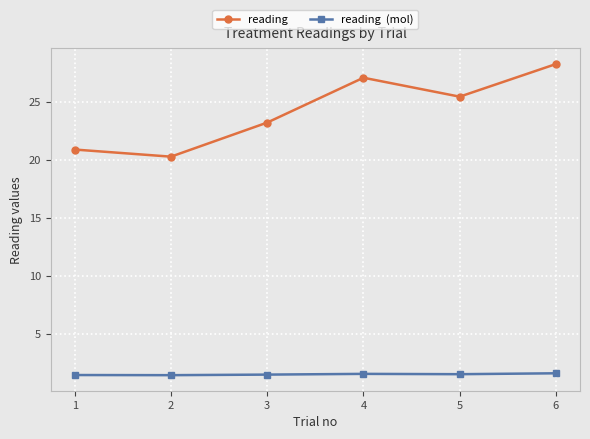

What is the difference between the highest and lowest values at 5?

24.0